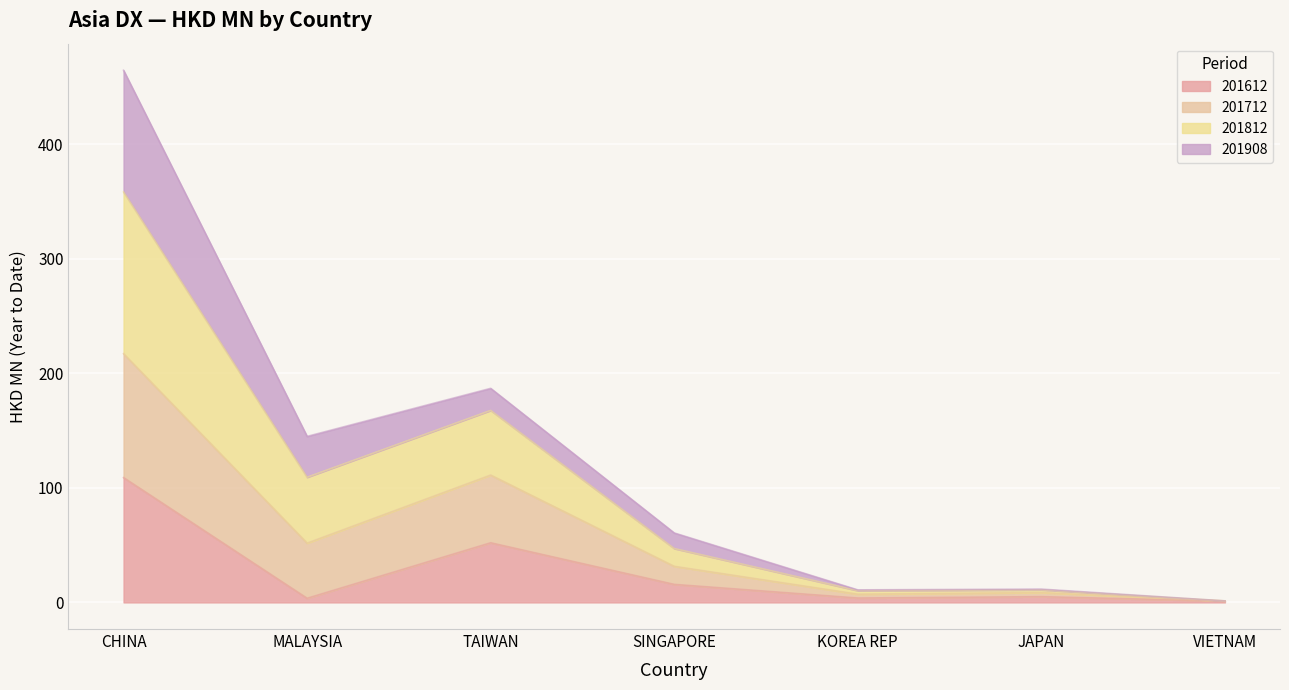

What is the maximum value for 201612?

109.0